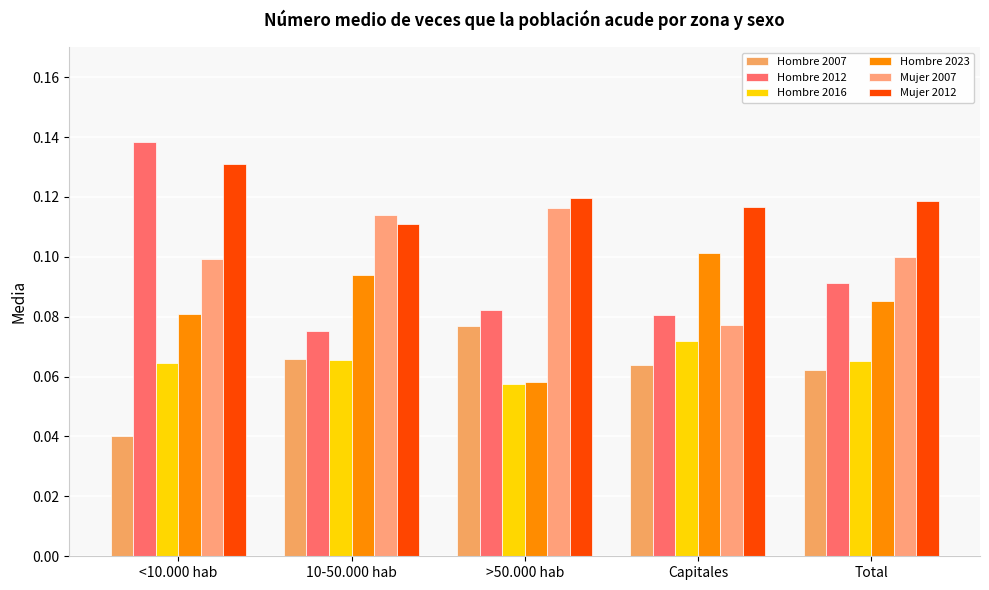

Which series has the largest range (max minus min)?

Hombre 2012